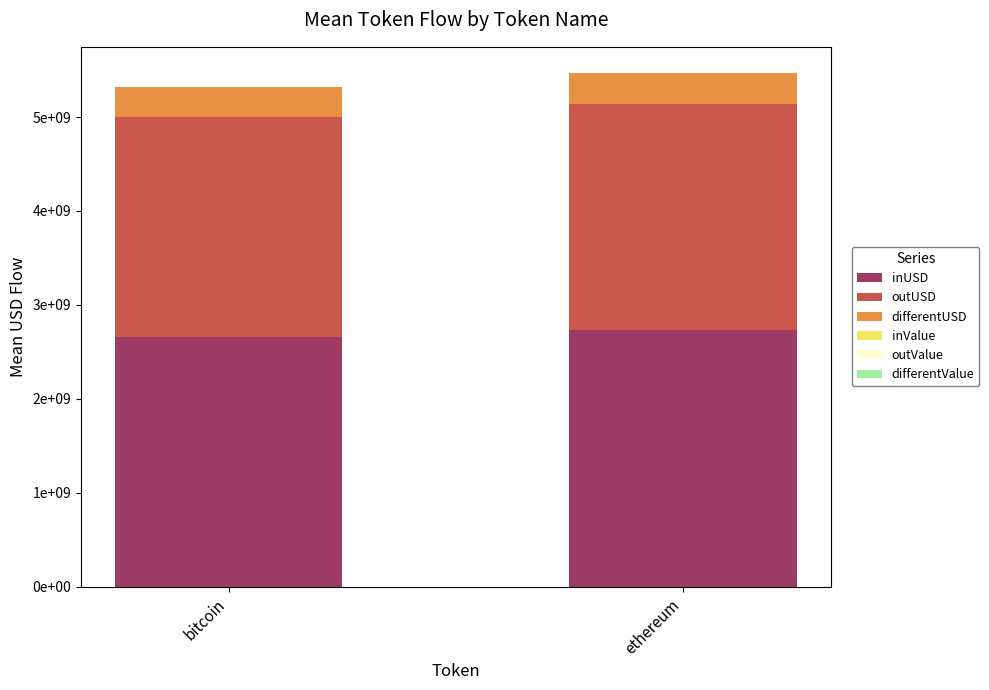

Does the chart contain stacked bars?

Yes